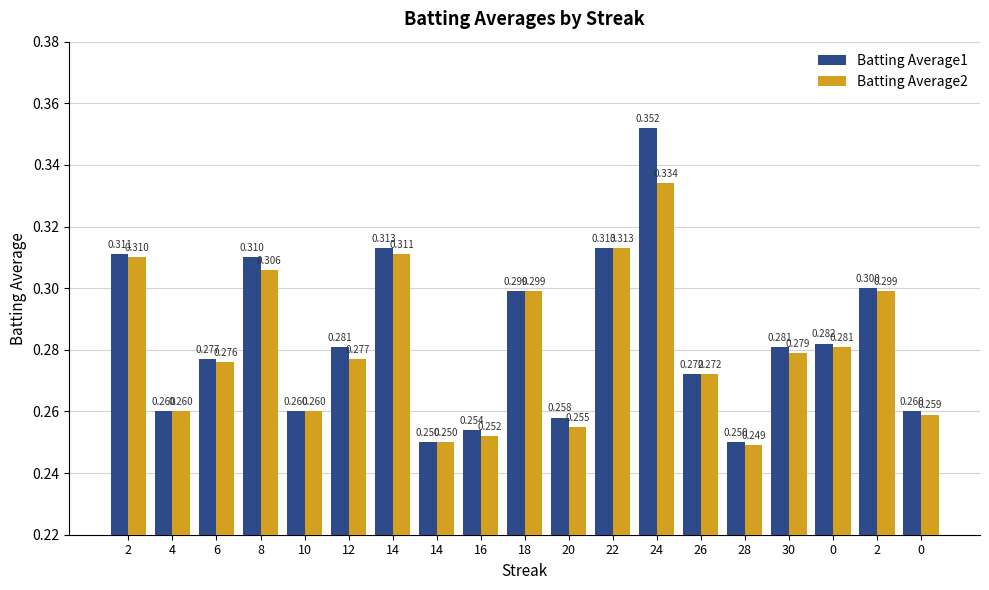

Reading left to right, what are all the values shown in this chart?

Batting Average1: 0.3	0.3	0.3	0.3	0.3	0.3	0.3	0.2	0.3	0.3	0.3	0.3	0.4	0.3	0.2	0.3	0.3	0.3	0.3
Batting Average2: 0.3	0.3	0.3	0.3	0.3	0.3	0.3	0.2	0.3	0.3	0.3	0.3	0.3	0.3	0.2	0.3	0.3	0.3	0.3